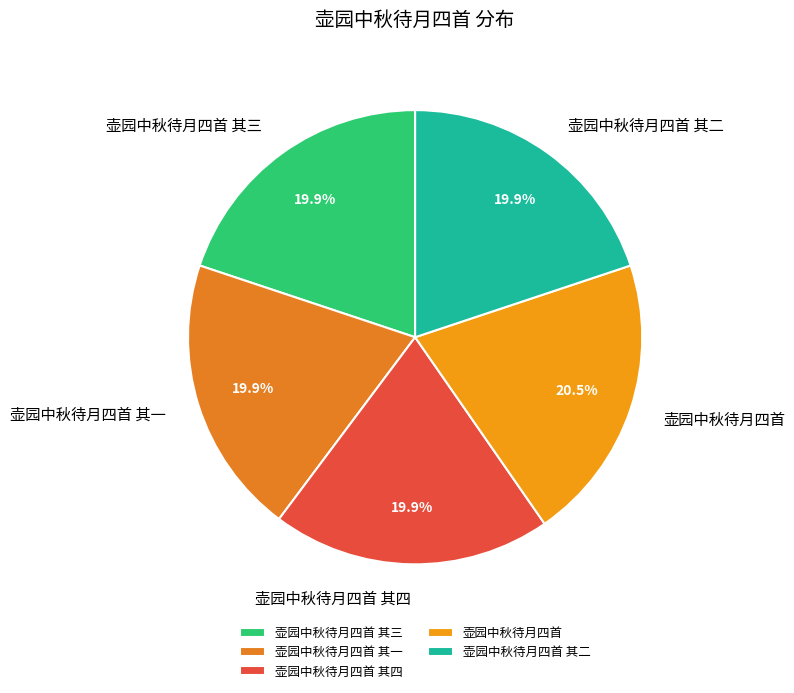

What is the largest slice in the pie chart?

壶园中秋待月四首